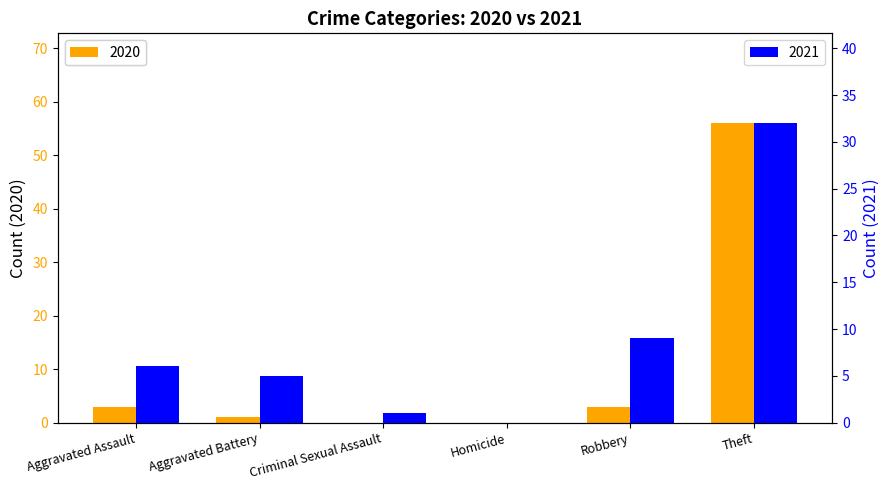

Reading right to left, transcribe all the data shown in this chart.

Count: Theft=56	Robbery=3	Homicide=0	Criminal Sexual Assault=0	Aggravated Battery=1	Aggravated Assault=3
Total: Theft=32	Robbery=9	Homicide=0	Criminal Sexual Assault=1	Aggravated Battery=5	Aggravated Assault=6